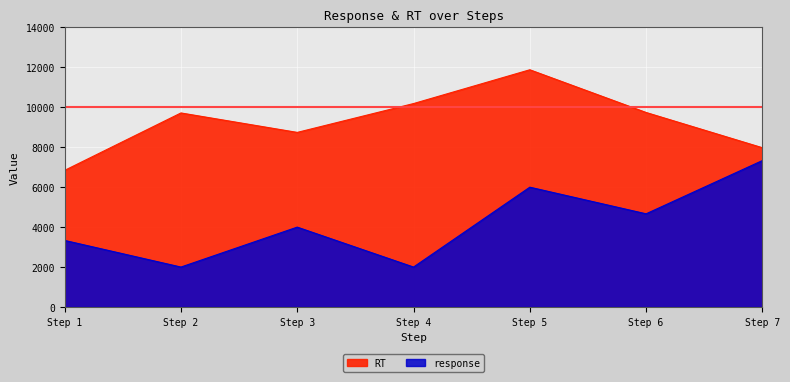

True or false: RT and response cross at least once.

False